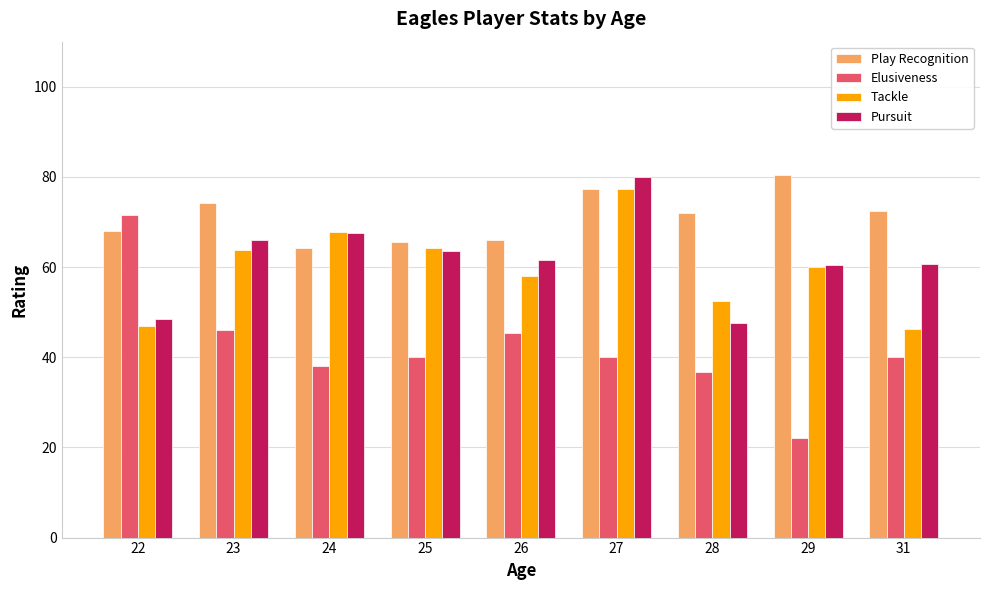

Does the chart contain any negative values?

No